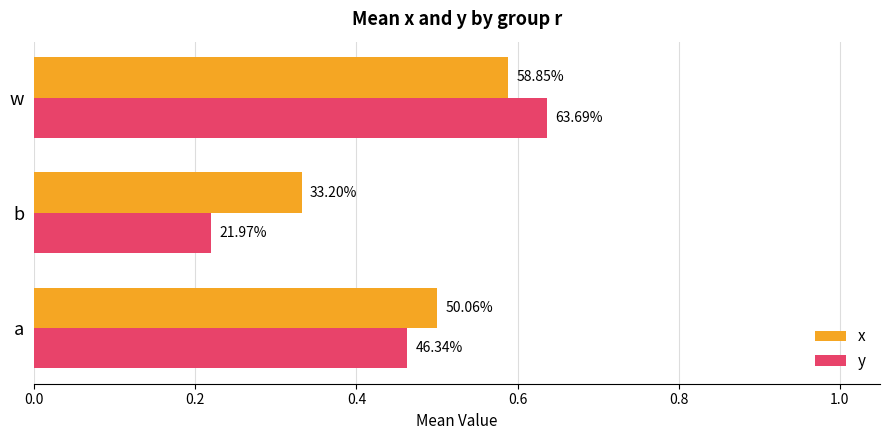

At how many categories does at least one series exceed 0?

3